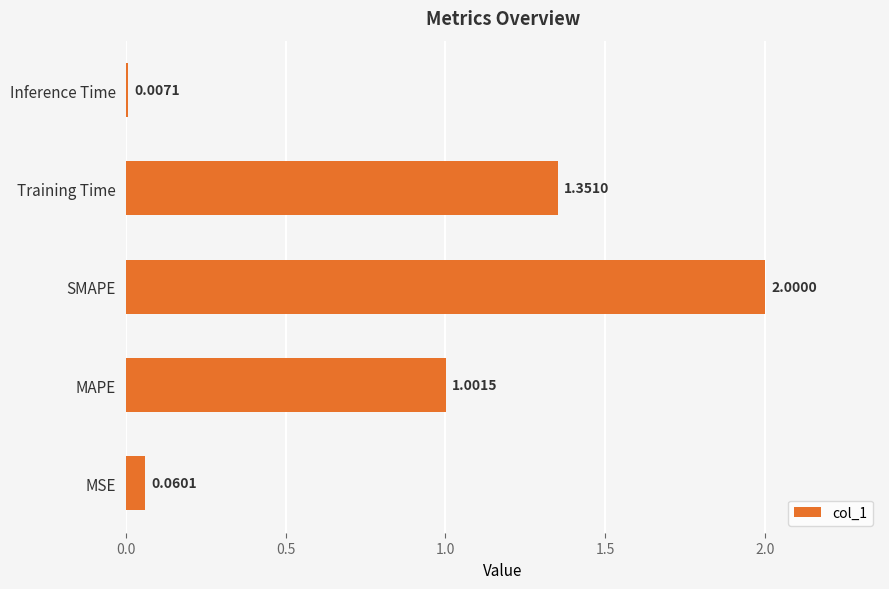

List the labels in order of value, largest first.

SMAPE, Training Time, MAPE, MSE, Inference Time